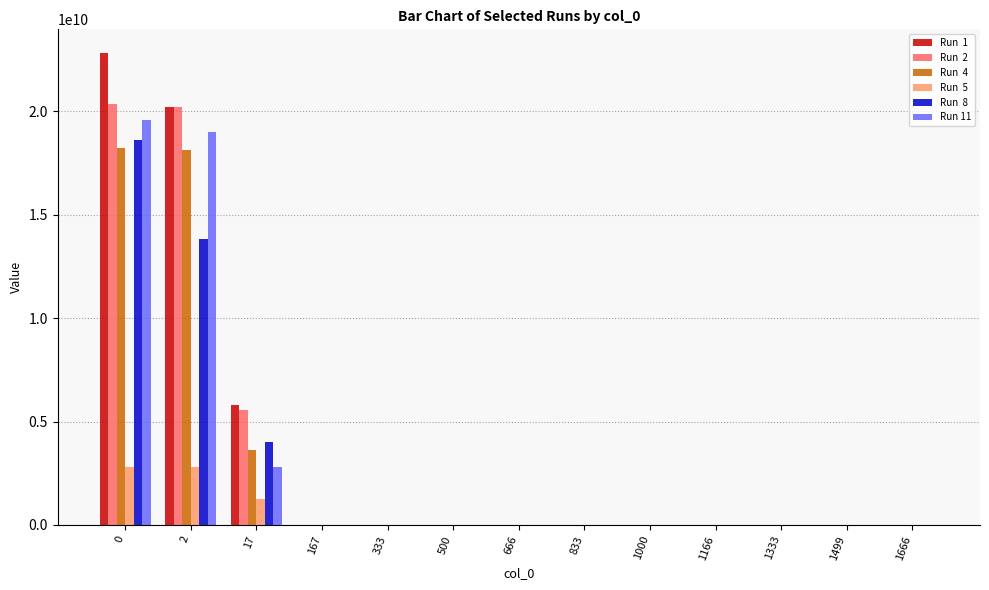

How many categories are shown in the chart?

13